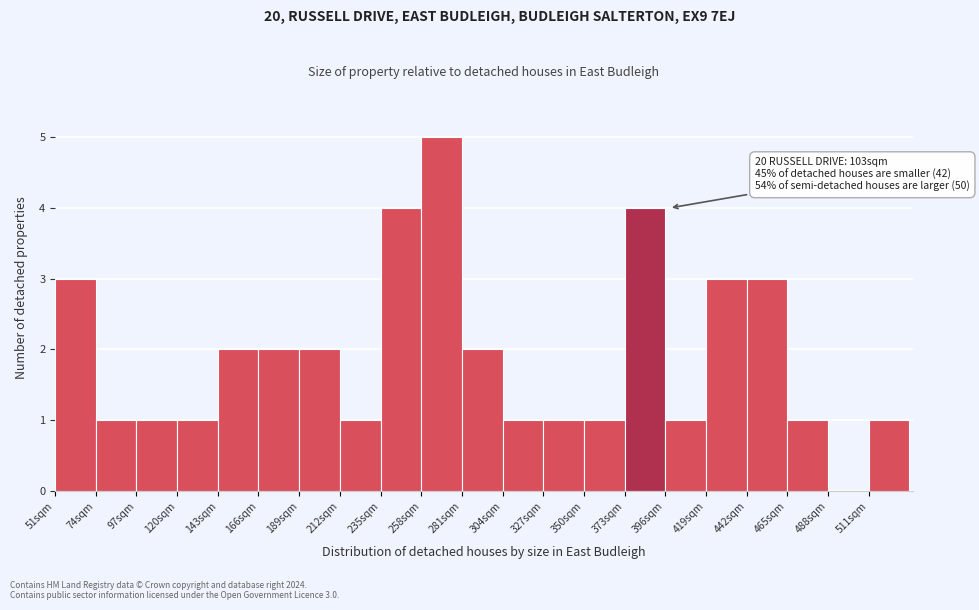

Over which range of the x-axis is the bar tallest?

258 to 281